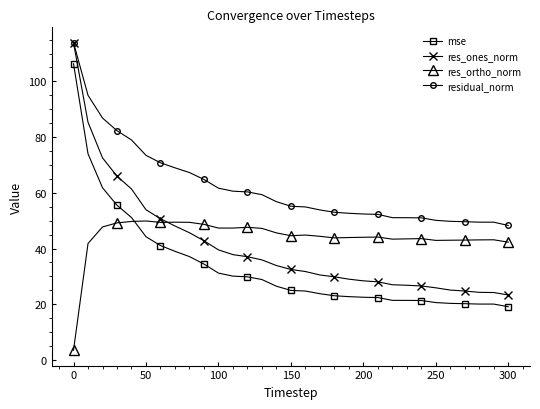

What is the value of the residual_norm point at the 27th from the left?

49.8